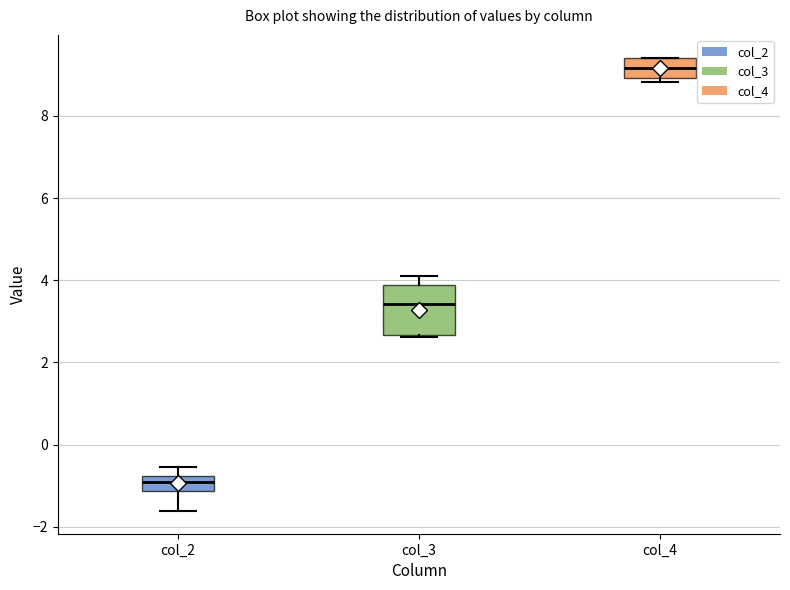

Comparing the boxes themselves (not the whiskers), which one is the tallest?

col_3